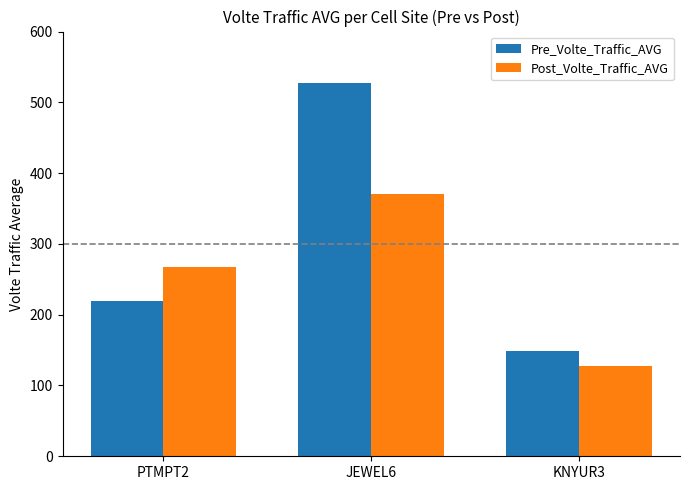

How many values in the Pre_Volte_Traffic_AVG series are below 219?

1